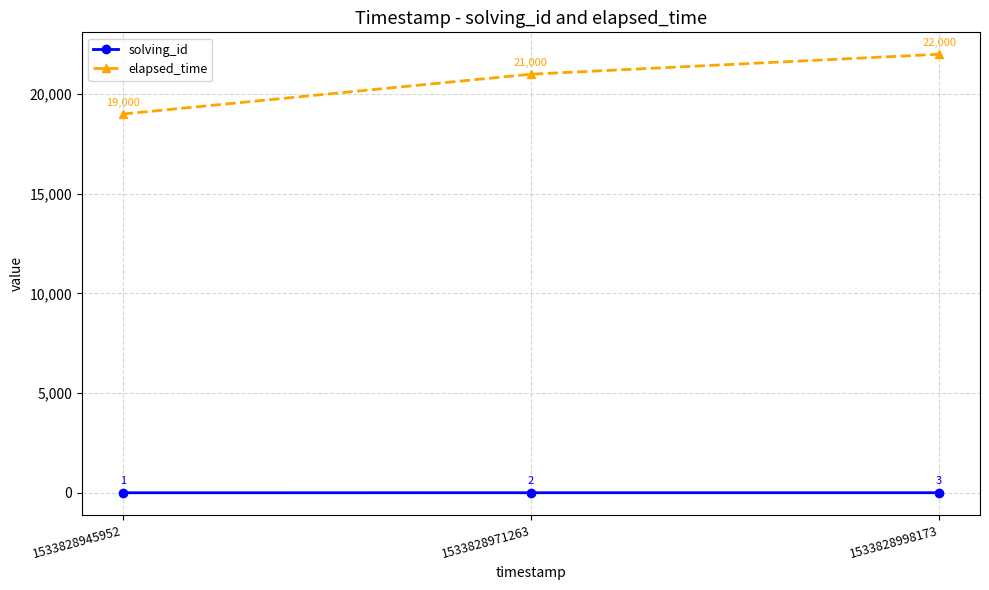

Is it true that elapsed_time equals 21000 at 1533828971263?

True